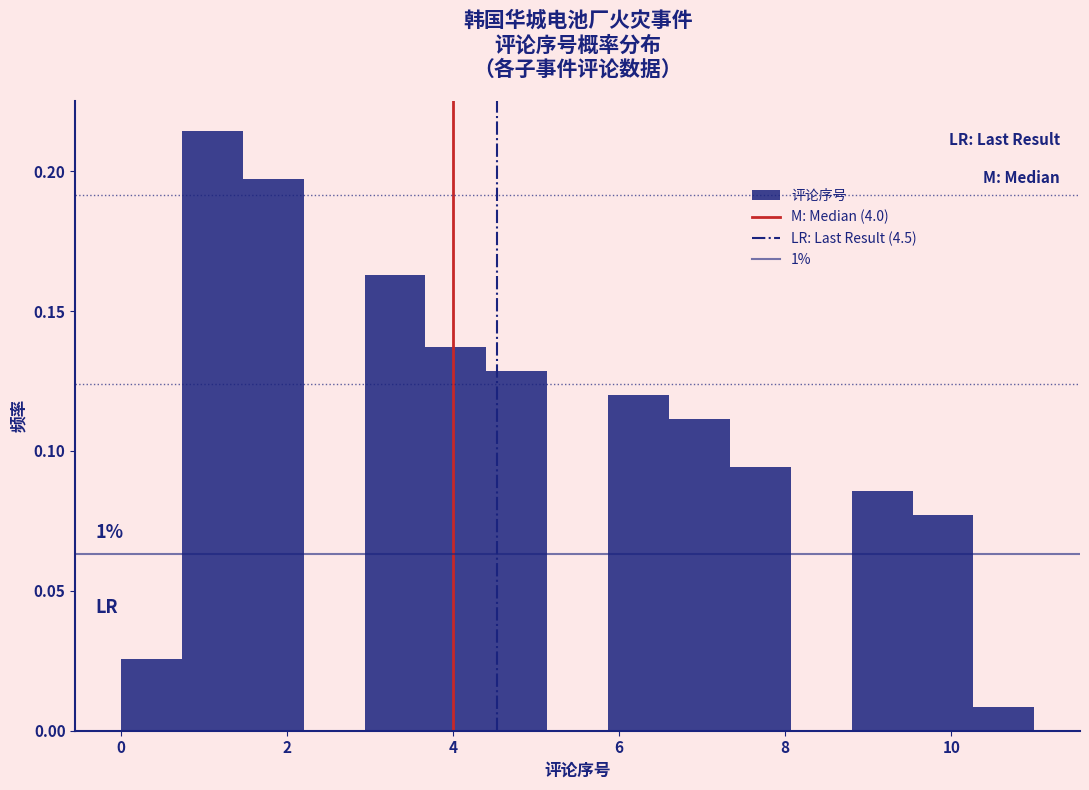

Read against the x-axis, roughly where is the centre of the tallest bar?

1.2